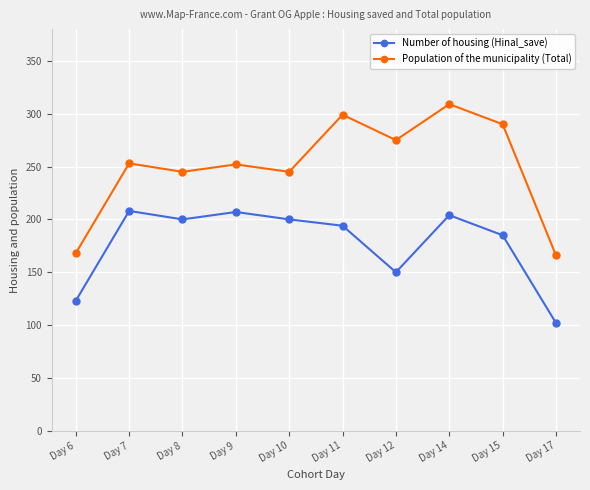

What is the value of the Population of the municipality (Total) point at the 4th from the left?

252